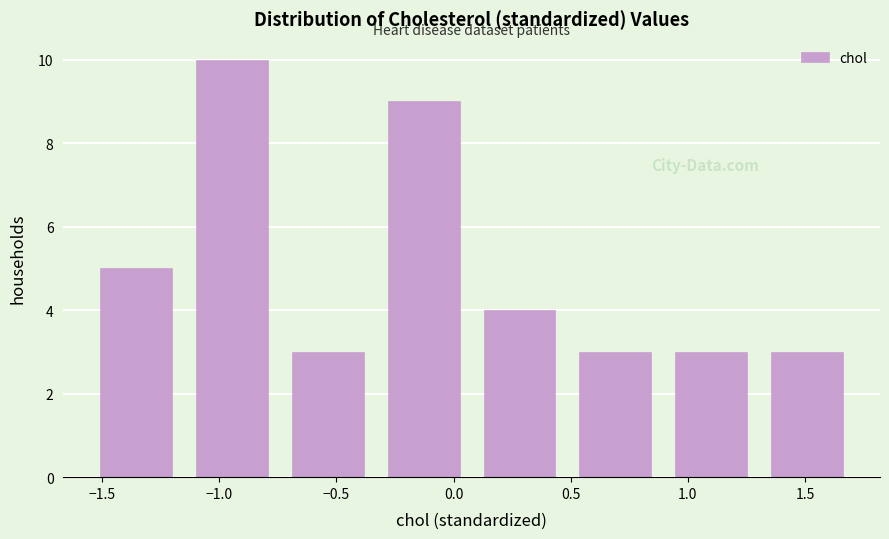

Reading left to right, transcribe this chart: for each bar, give the range it covers on the x-axis and its height. Neither the bar edges nor the heights are printed on the chart, so give them approximately, as read against the axes.

-1.55 to -1.15: 5
-1.15 to -0.75: 10
-0.75 to -0.35: 3
-0.35 to 0.10: 9
0.10 to 0.50: 4
0.50 to 0.90: 3
0.90 to 1.30: 3
1.30 to 1.70: 3